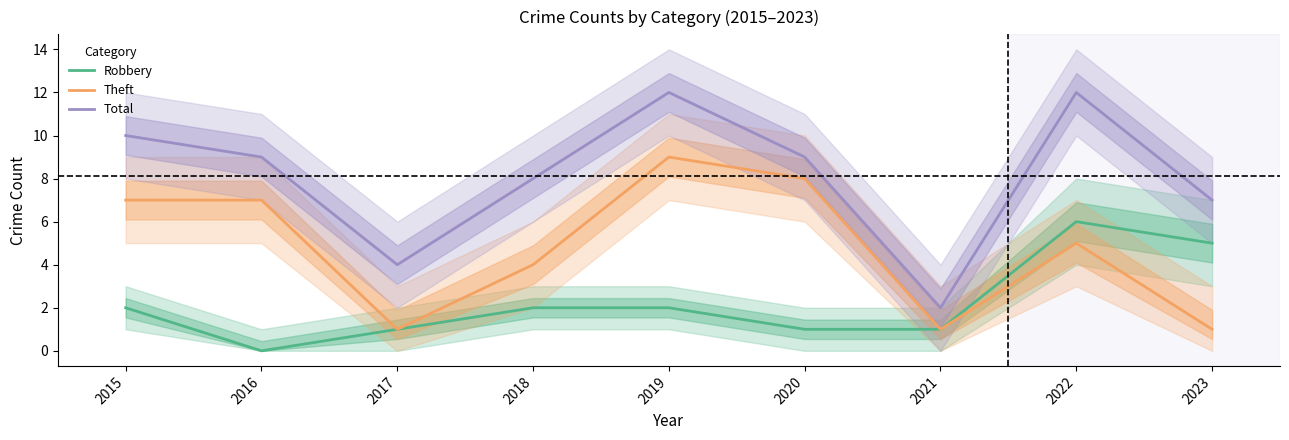

What is the sum of the Robbery values at 2022 and 2019?

8